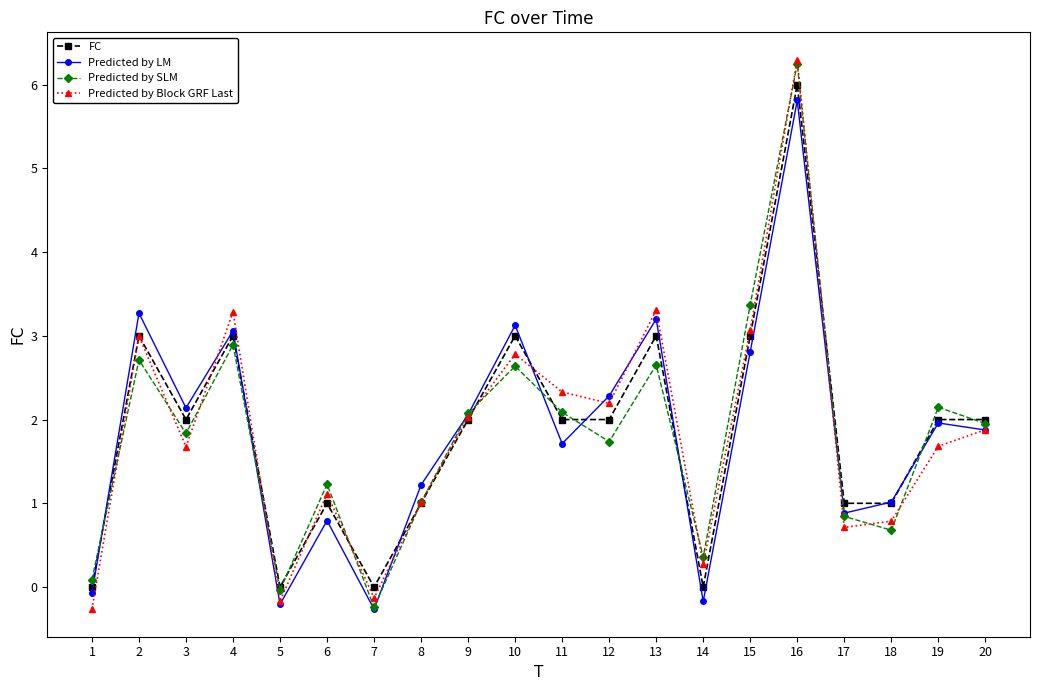

True or false: Predicted by SLM has a value of 4.5 at 10.

False